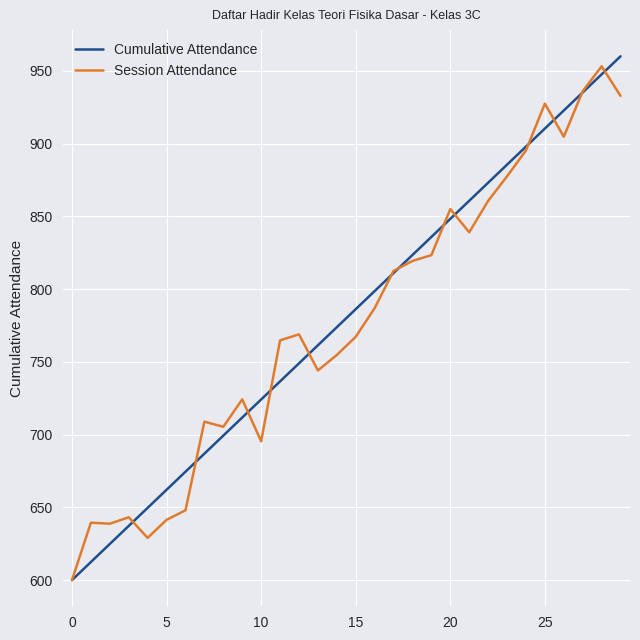

What are all the series names shown in the legend?

Cumulative Attendance, Session Attendance